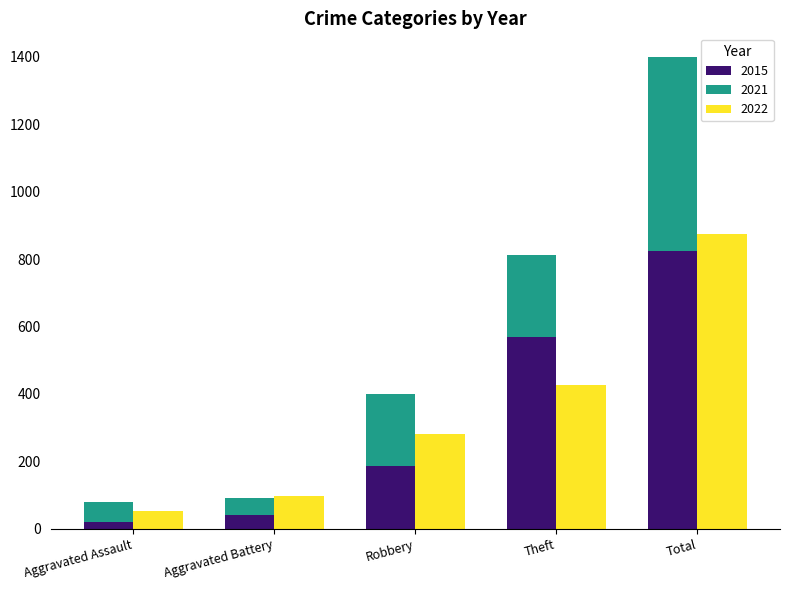

What is the label of the 2nd bar from the left?

Aggravated Battery